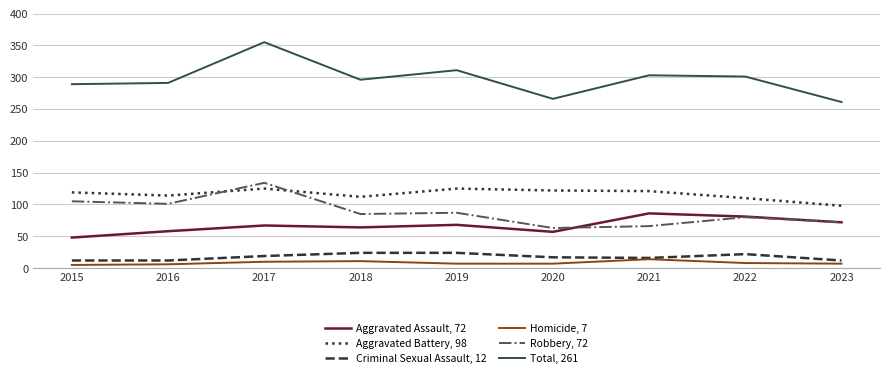

Count the number of data series in this chart.

6